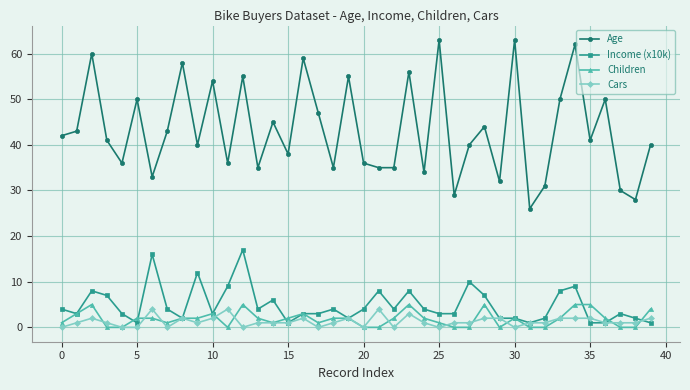

What is the greatest value displayed?

63